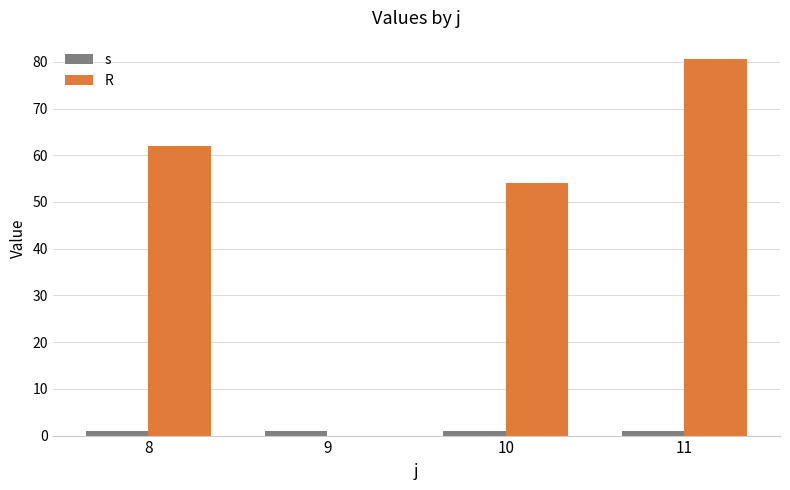

Where is R nearest to the value 40?

10